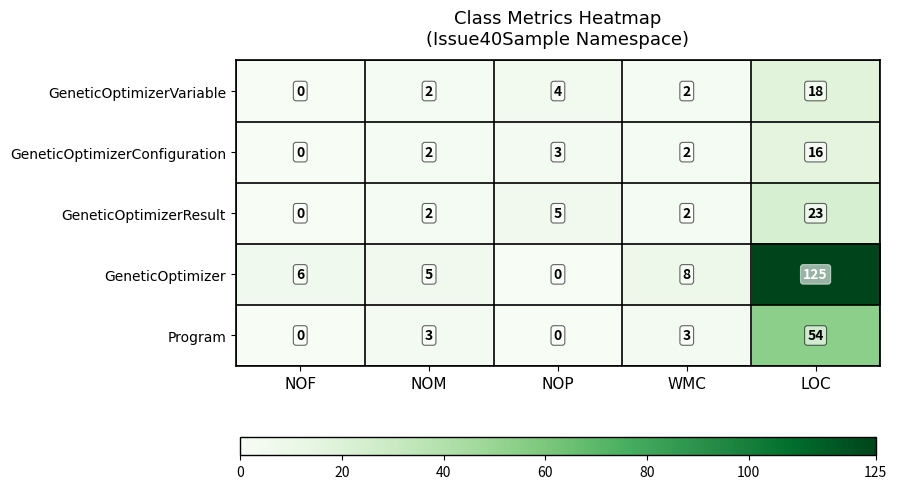

Which series changed the most between NOM and LOC?

GeneticOptimizer